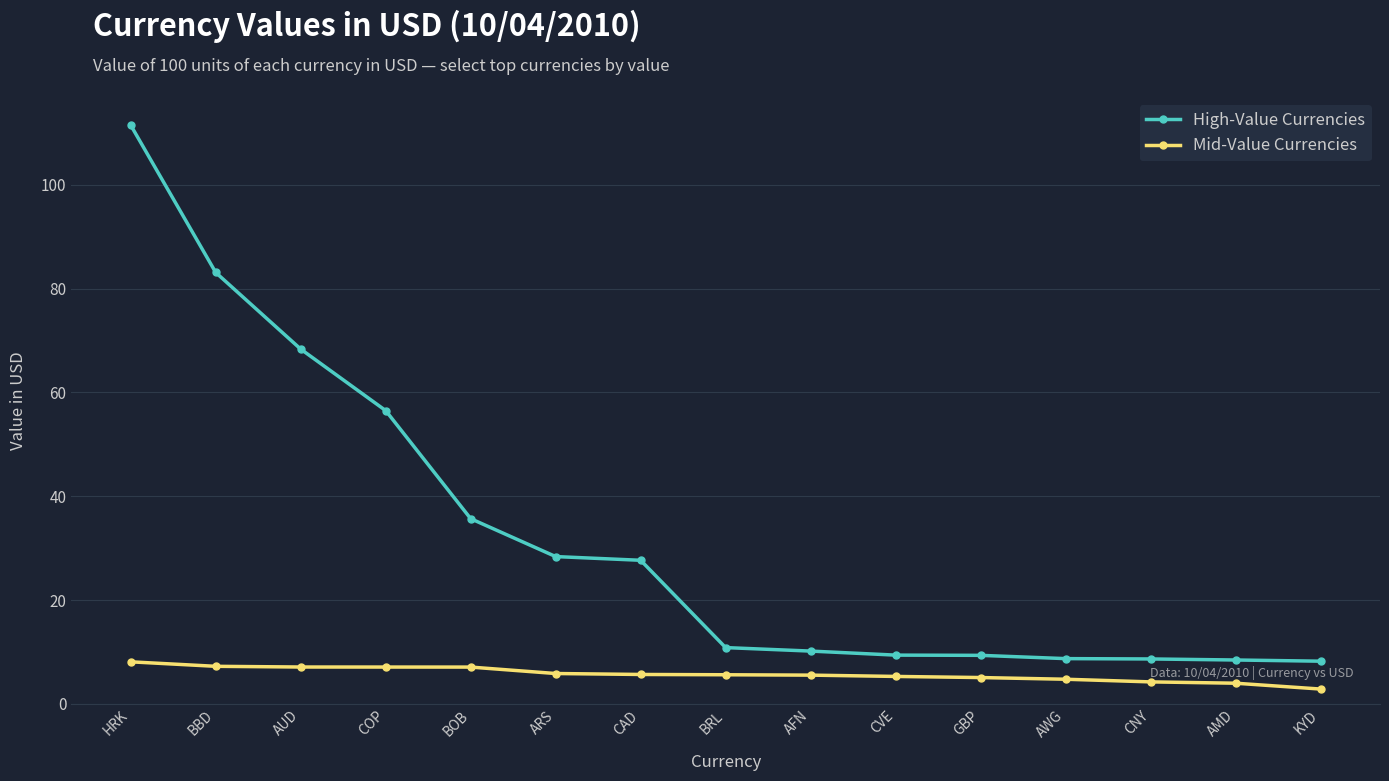

What is the total value across all series at GBP?

14.4